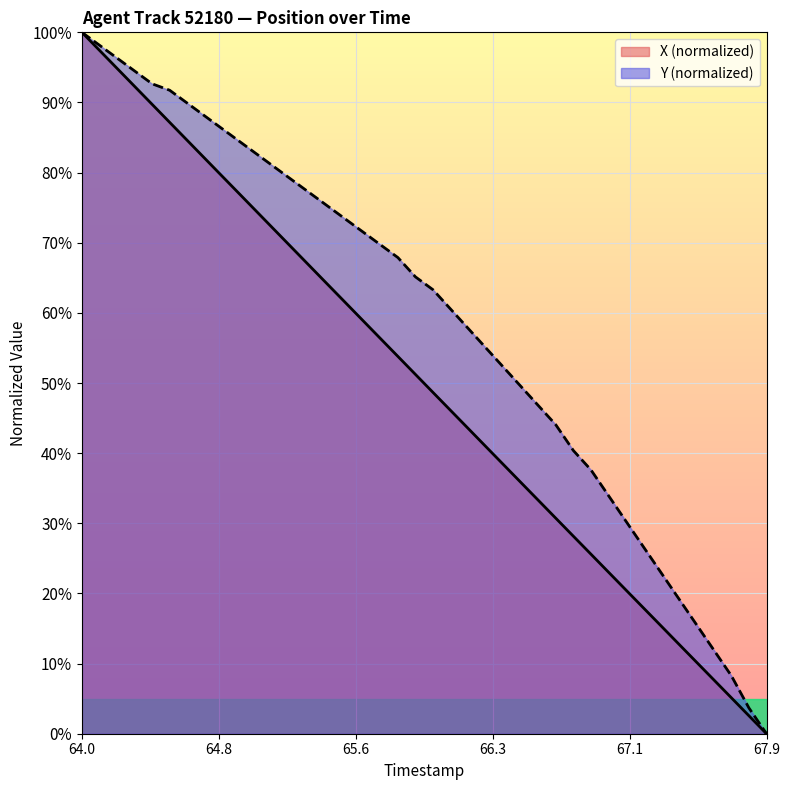

How many lines are shown in the chart?

2